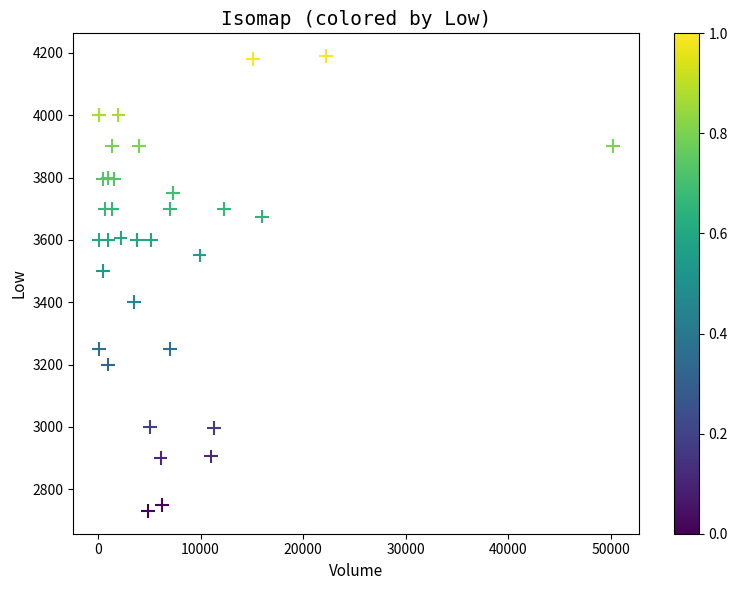

What Y value in the scatter plot is closest to 3460?

3500